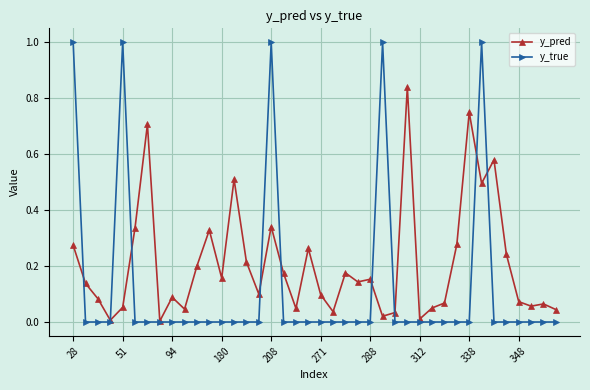

True or false: y_true has more than 1 points higher than both neighbors.

True